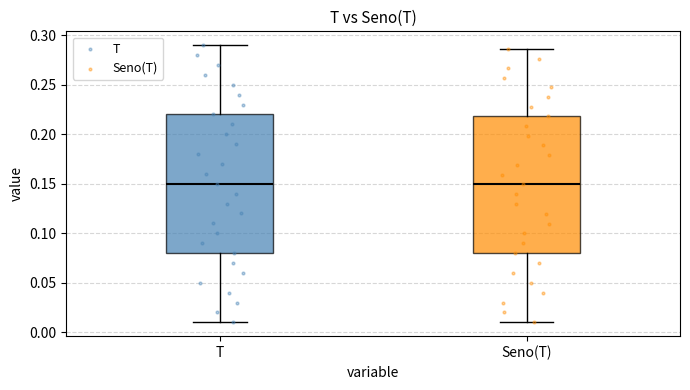

Reading left to right, transcribe this box plot: for each box, give where its median line is, the range the box spans, and where its two whiskers end, as read against the y-axis. The values are not printed on the chart, so give them approximately, as read against the axis.

T: median 0.150, box 0.080 to 0.220, whiskers 0.010 to 0.290
Seno(T): median 0.150, box 0.080 to 0.220, whiskers 0.010 to 0.285